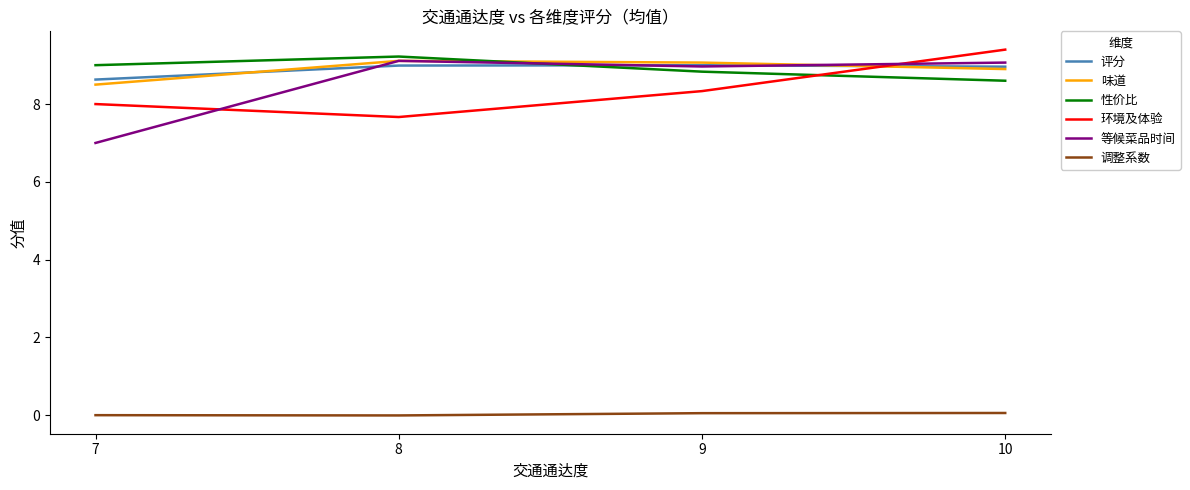

After their last crossing, which series has the higher values: 味道 or 环境及体验?

环境及体验